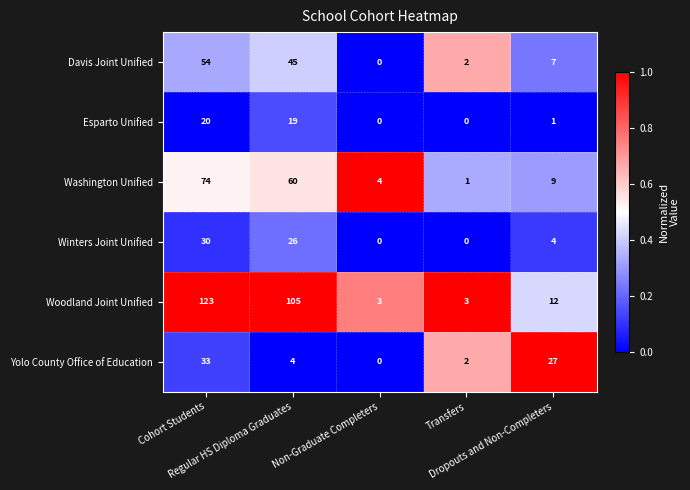

At Cohort Students, list the series in order from largest to smallest.

Woodland Joint Unified, Washington Unified, Davis Joint Unified, Yolo County Office of Education, Winters Joint Unified, Esparto Unified